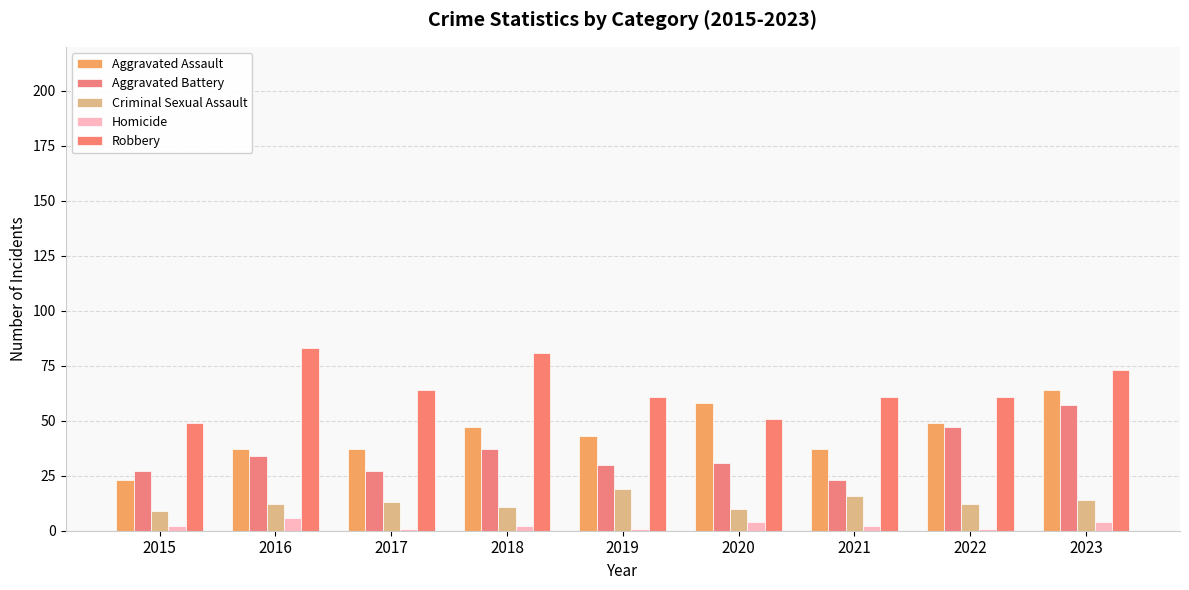

The Aggravated Battery series shows 35 at 2021. True or false?

False